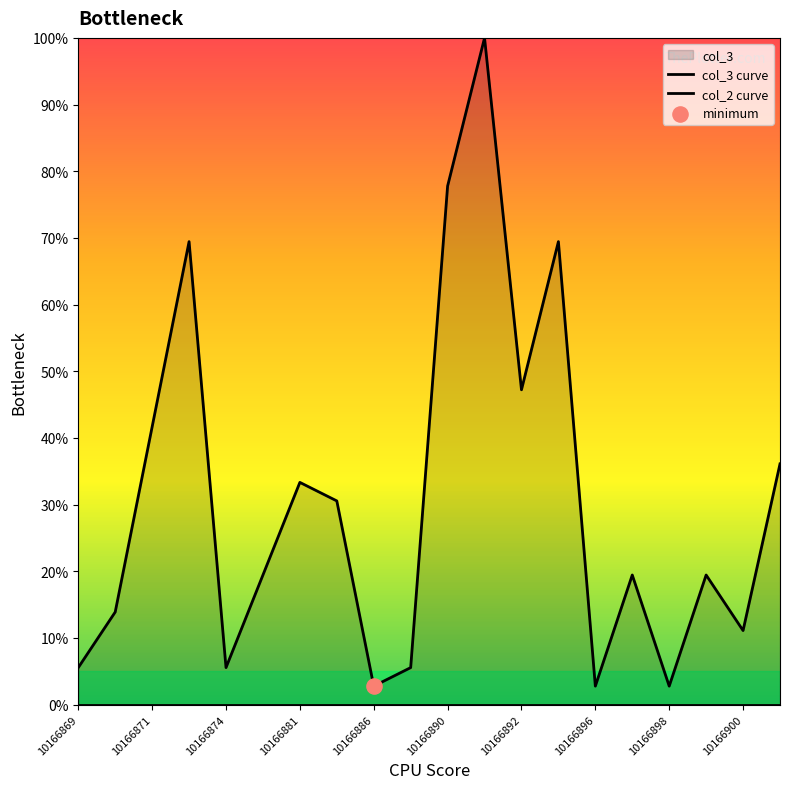

Which series has the widest spread of Y values?

col_3 curve